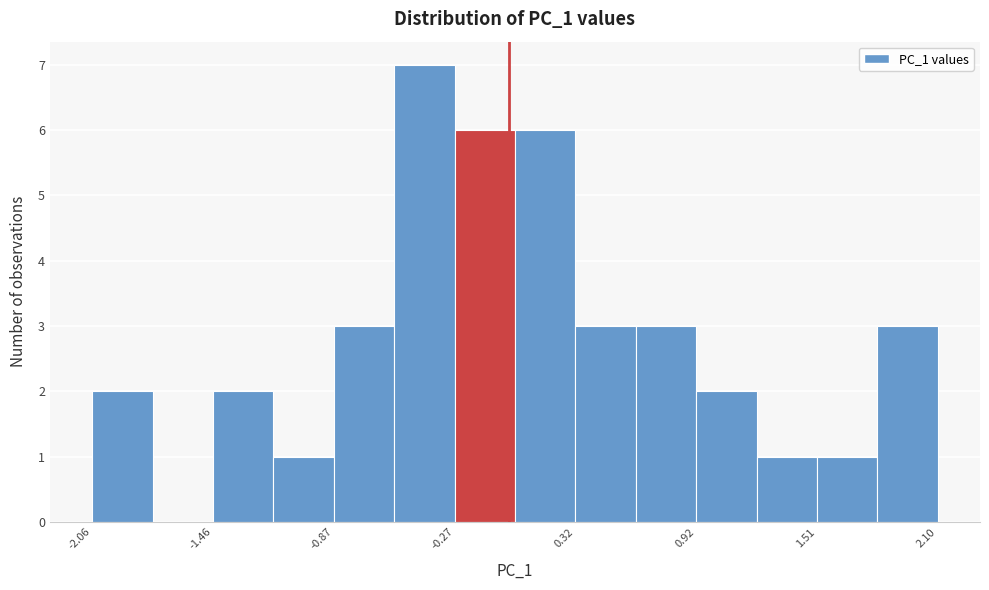

Around what value on the x-axis is the tallest bar? Give the approximate position of its centre, as read against the axis.

-0.4